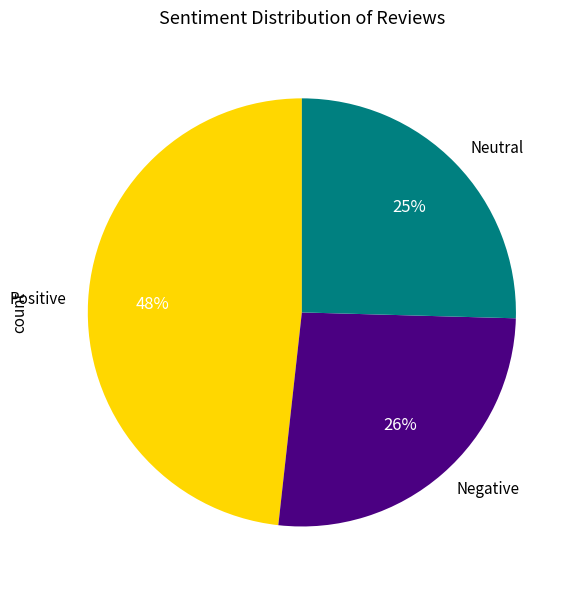

Rank the categories by value from highest to lowest.

Positive, Negative, Neutral